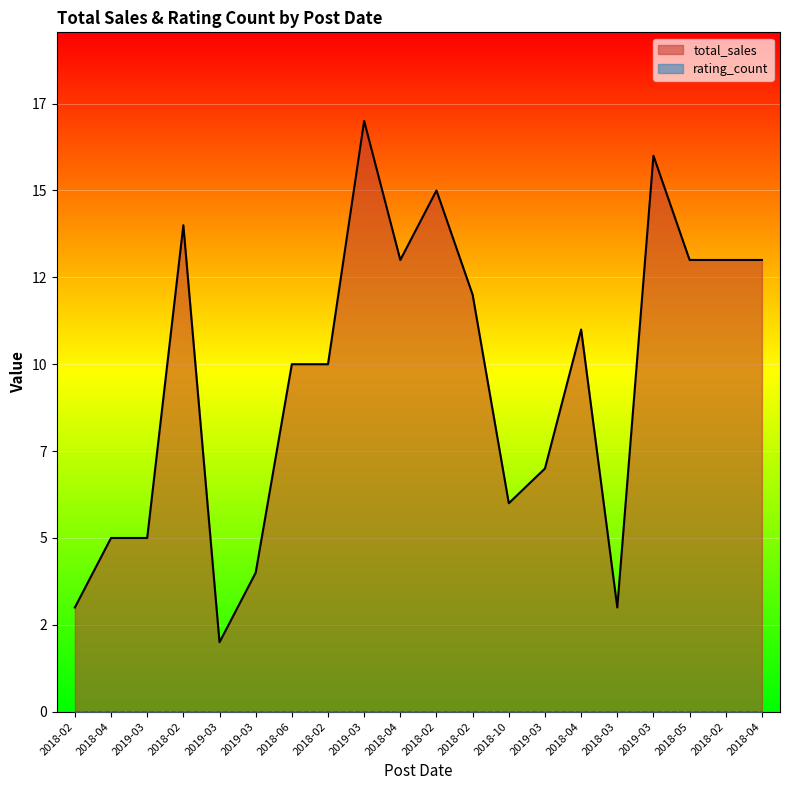

What is the label of the 13th point from the right?

2018-02